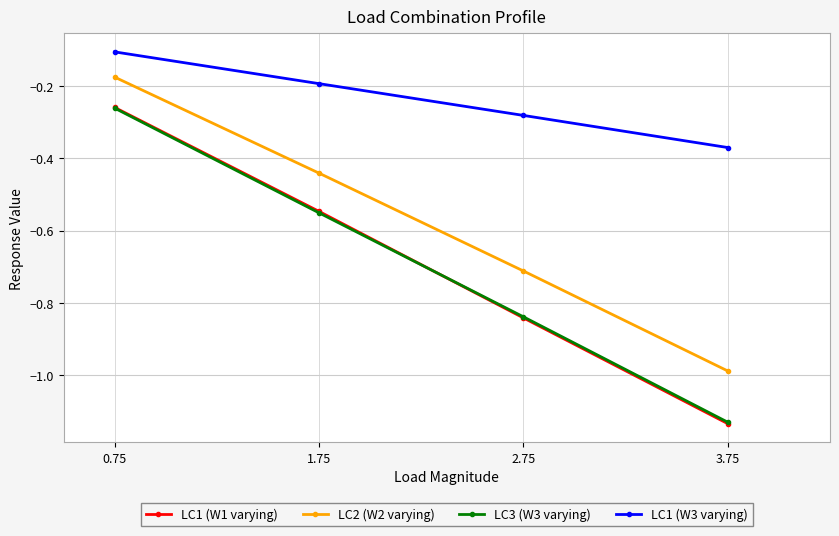

At which category is the sum across all series the highest?

0.75